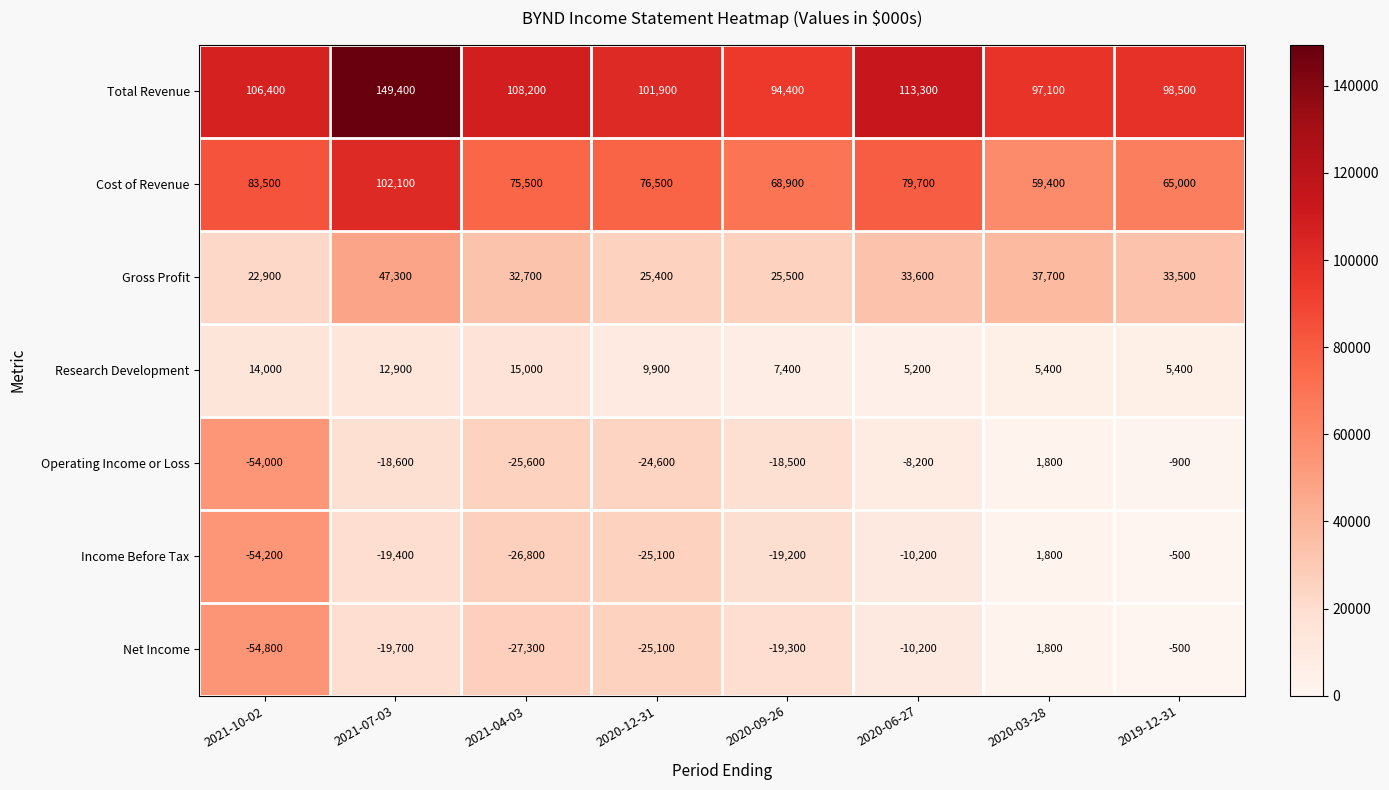

Where does the Cost of Revenue series first go above 76500?

2021-10-02